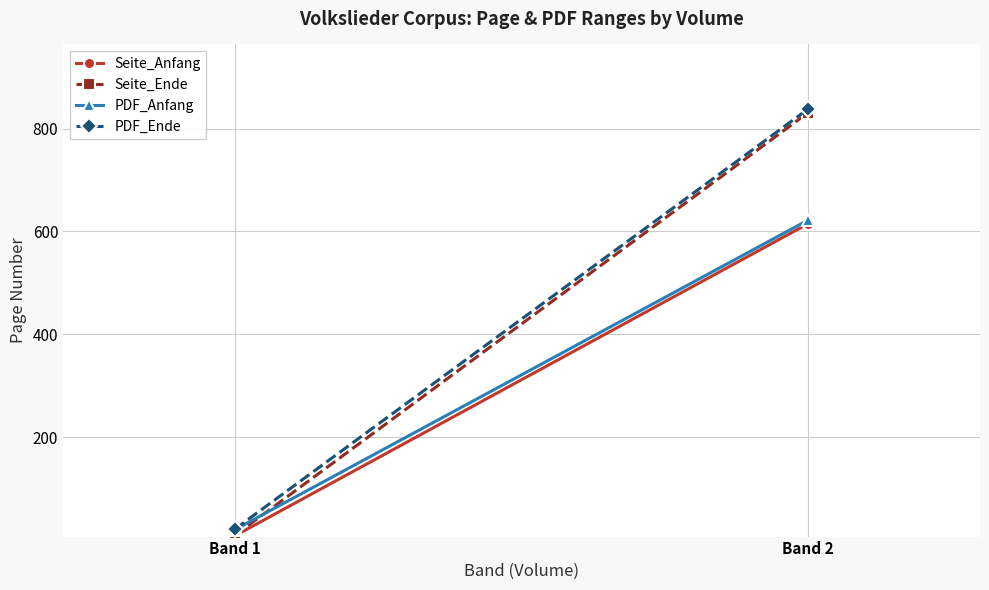

At which label is Seite_Anfang closest to 311?

Band 1